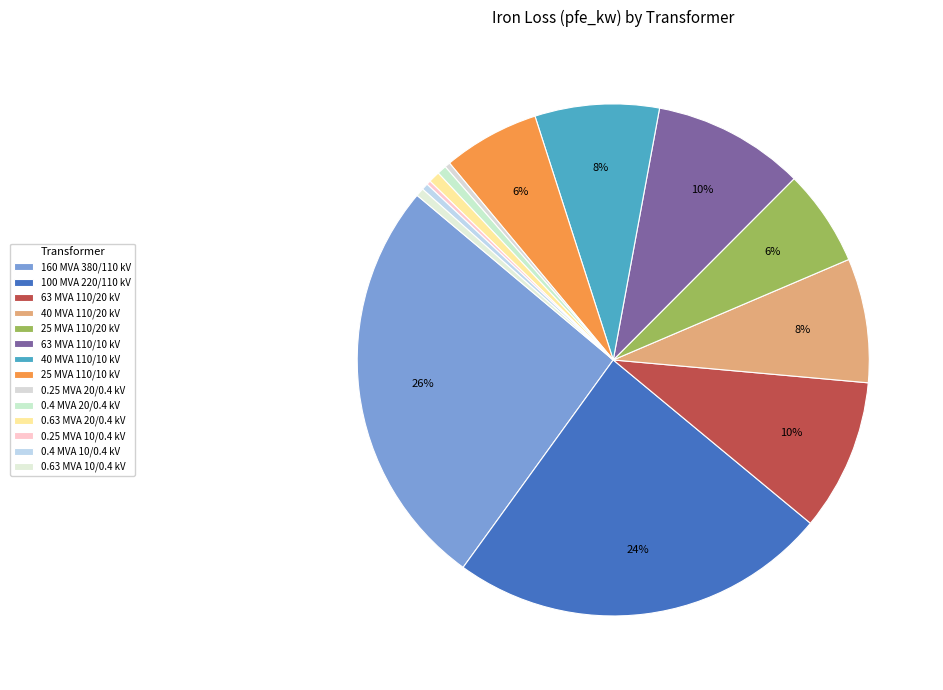

Approximately how many times larger is the value at 25 MVA 110/20 kV compared to 100 MVA 220/110 kV?

0.3